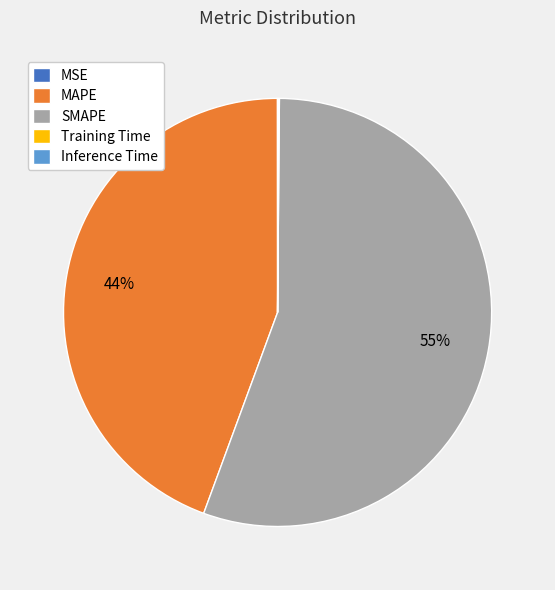

Does MAPE account for over 50% of the chart?

No